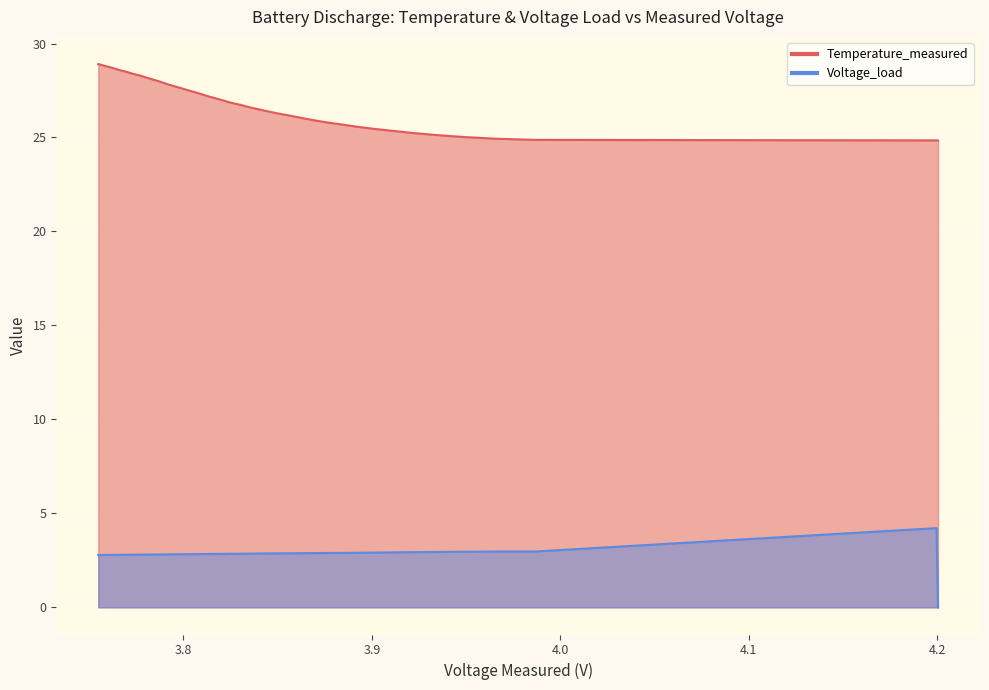

What is the label of the 3rd point from the left?

3.9